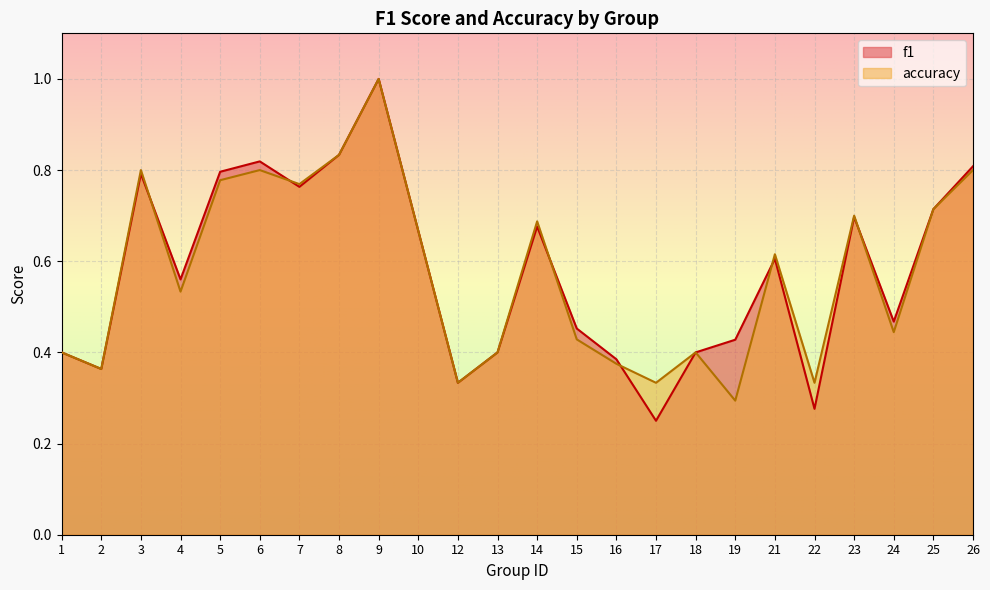

True or false: accuracy and f1 intersect in this chart.

True